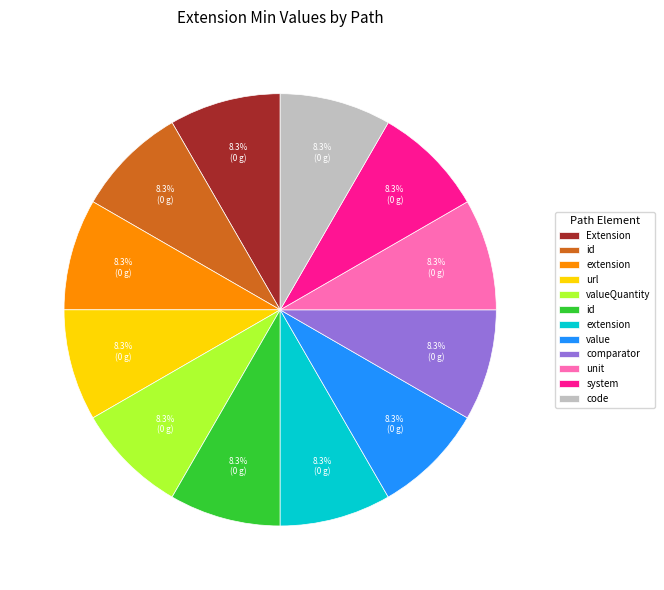

To the nearest percent, what is the average slice percentage?

8%